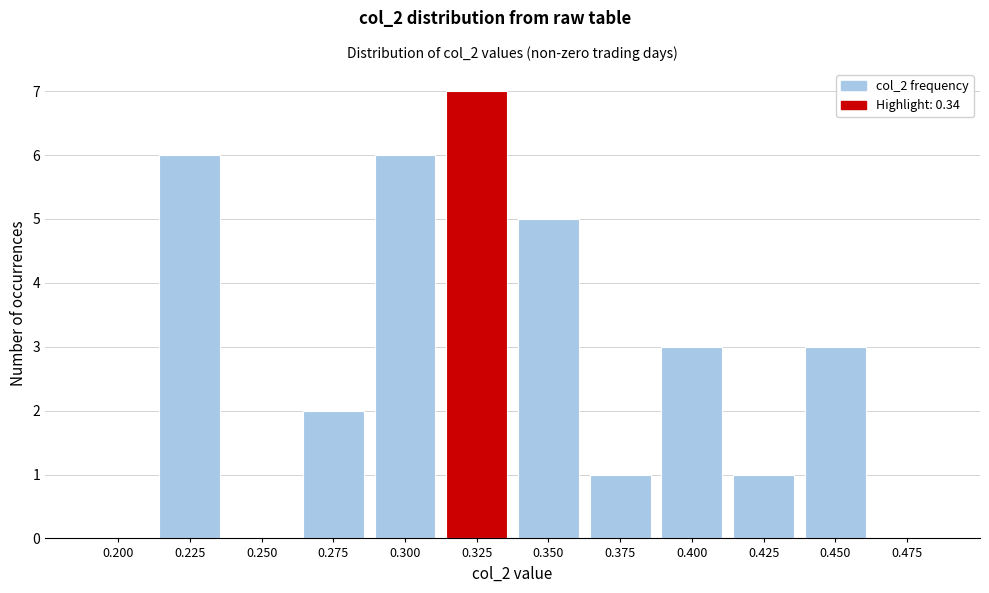

Reading right to left, list all the values displayed in this chart.

0.475=0	0.450=3	0.425=1	0.400=3	0.375=1	0.350=5	0.325=7	0.300=6	0.275=2	0.250=0	0.225=6	0.200=0